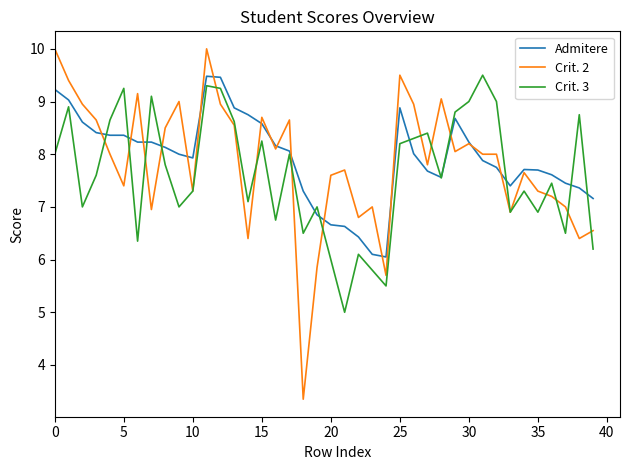

What is the greatest value displayed?

10.0